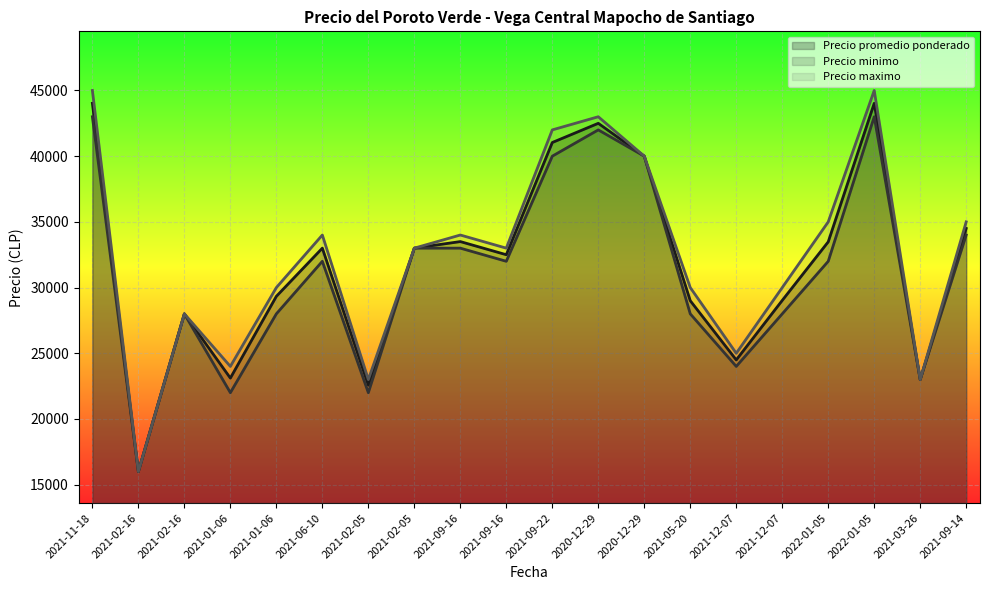

What is the difference between the Precio maximo values at 2020-12-29 and 2021-01-06?

10000